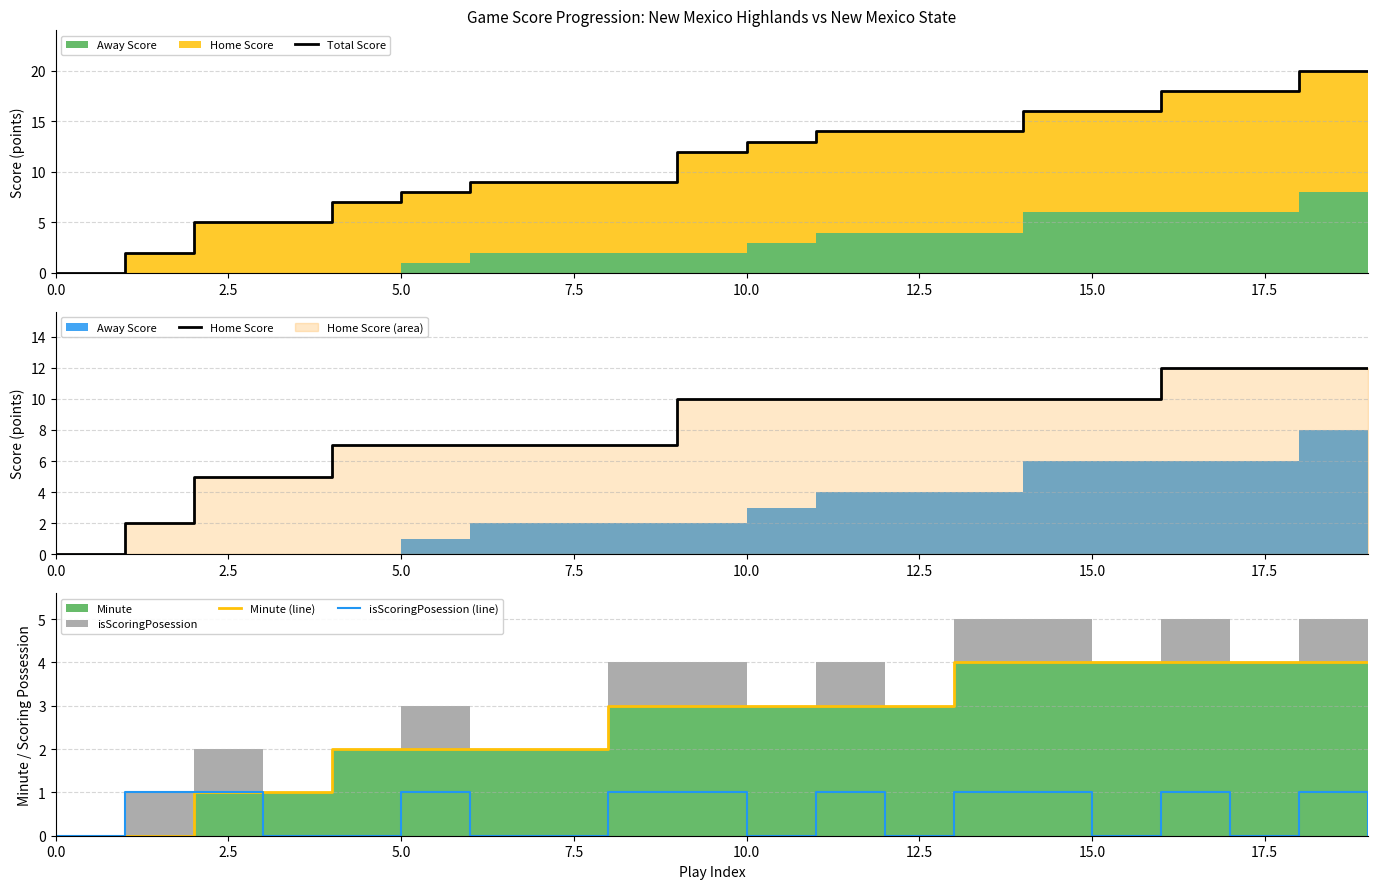

Which series has the widest spread of values?

Total Score